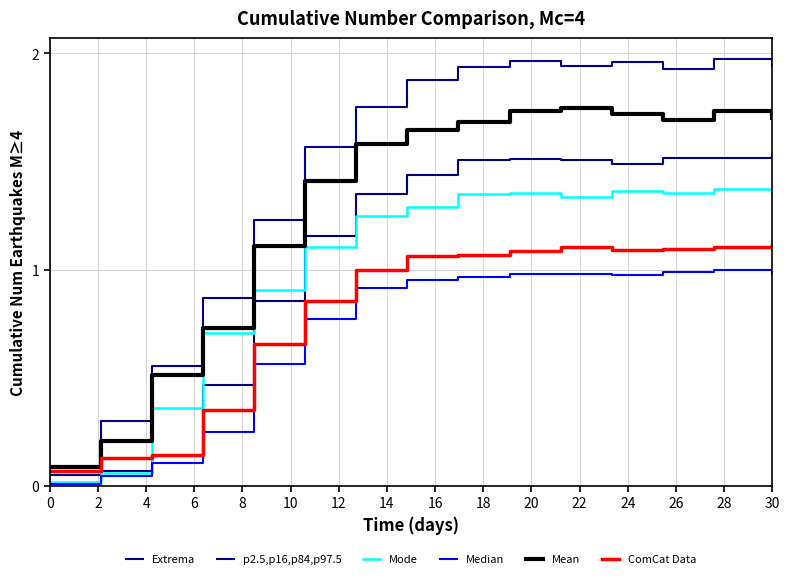

How many interior local peaks does the Extrema series have?

1